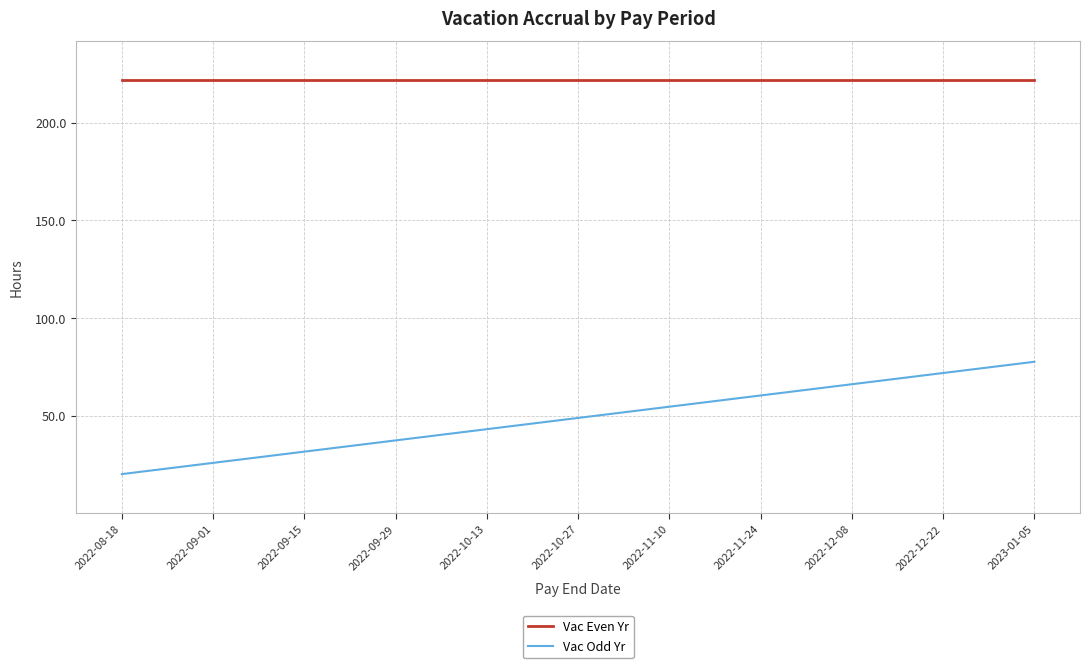

Reading left to right, transcribe all the data shown in this chart.

Vac Even Yr: 2022-08-18=221.8	2022-09-01=221.8	2022-09-15=221.8	2022-09-29=221.8	2022-10-13=221.8	2022-10-27=221.8	2022-11-10=221.8	2022-11-24=221.8	2022-12-08=221.8	2022-12-22=221.8	2023-01-05=221.8
Vac Odd Yr: 2022-08-18=20.1	2022-09-01=25.9	2022-09-15=31.6	2022-09-29=37.4	2022-10-13=43.1	2022-10-27=48.9	2022-11-10=54.6	2022-11-24=60.4	2022-12-08=66.1	2022-12-22=71.9	2023-01-05=77.6